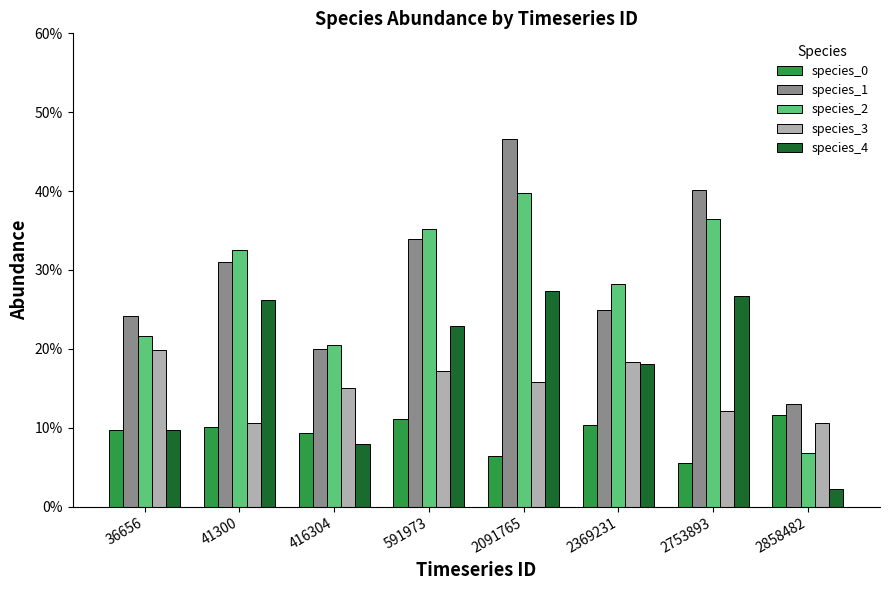

List the labels in order of species_0 value, largest first.

2858482, 591973, 2369231, 41300, 36656, 416304, 2091765, 2753893